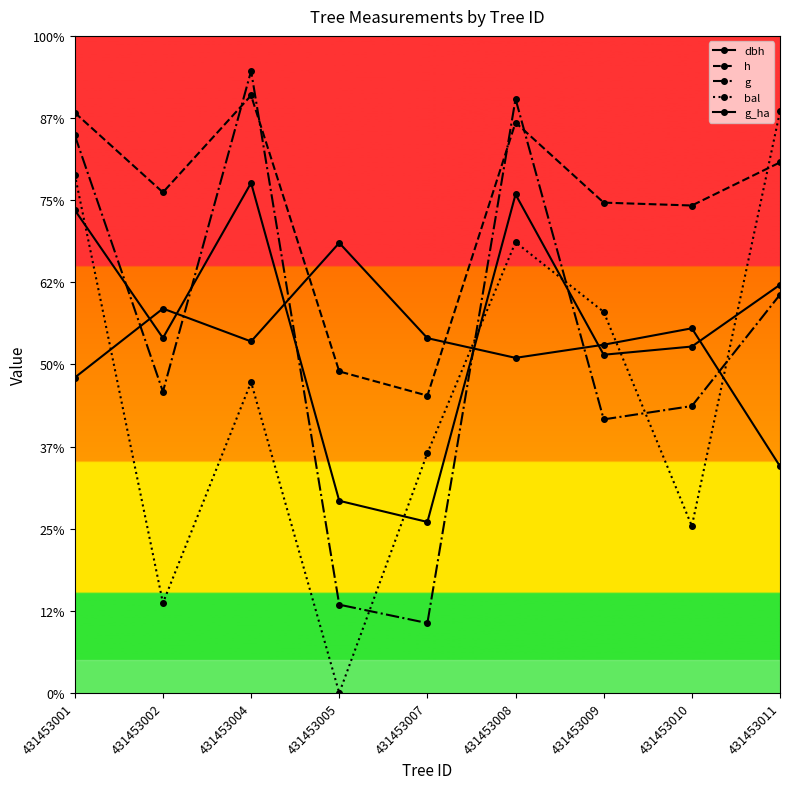

What is the average value of the g_ha series?

423.6